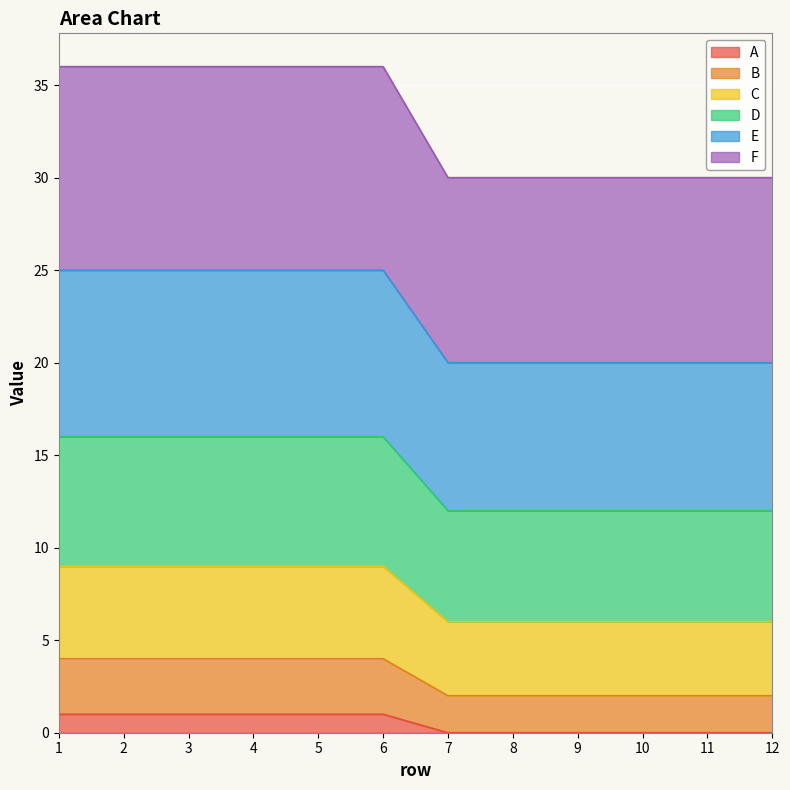

Reading right to left, what are all the values shown in this chart?

A: 0	0	0	0	0	0	1	1	1	1	1	1
B: 2	2	2	2	2	2	4	4	4	4	4	4
C: 6	6	6	6	6	6	9	9	9	9	9	9
D: 12	12	12	12	12	12	16	16	16	16	16	16
E: 20	20	20	20	20	20	25	25	25	25	25	25
F: 30	30	30	30	30	30	36	36	36	36	36	36